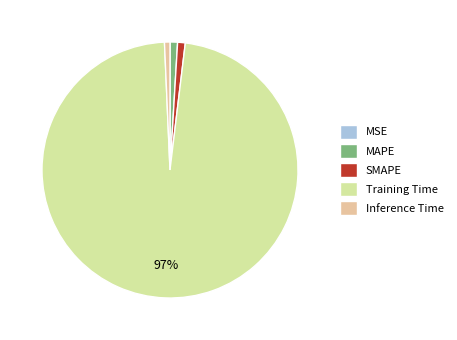

Which category accounts for the majority?

Training Time